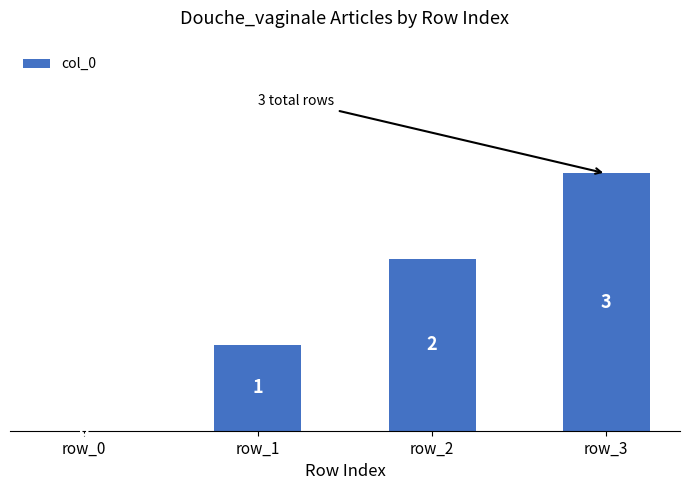

True or false: the data shows 1 at row_2.

False